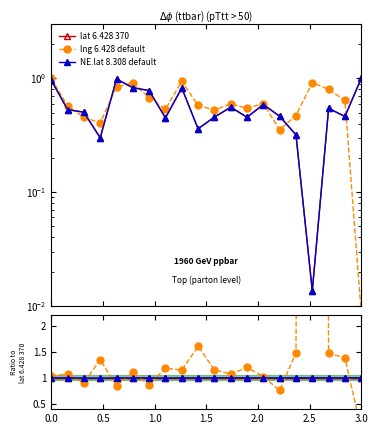

How many interior local valleys does the lng 6.428 default series have?

6